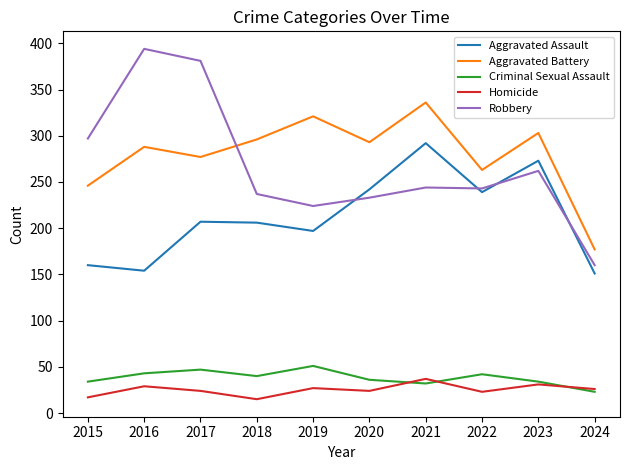

True or false: Robbery and Criminal Sexual Assault cross at least once.

False